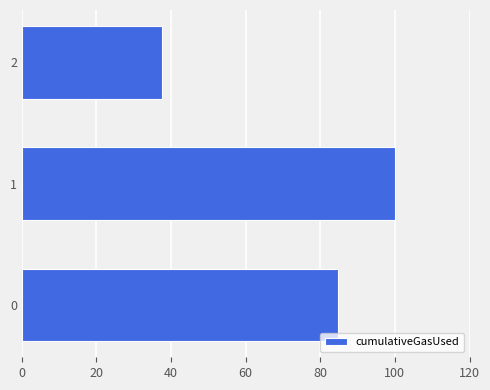

What is the approximate value at 0?

84.8